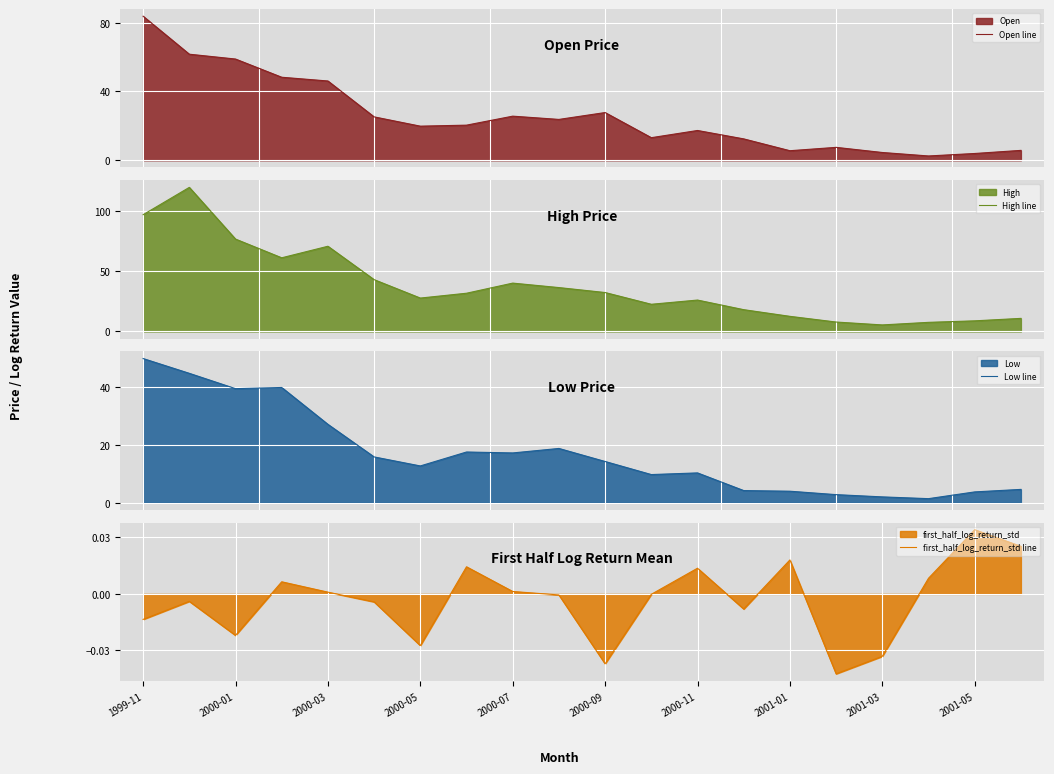

What is the difference between the maximum and second lowest values in the Open line series?

79.8